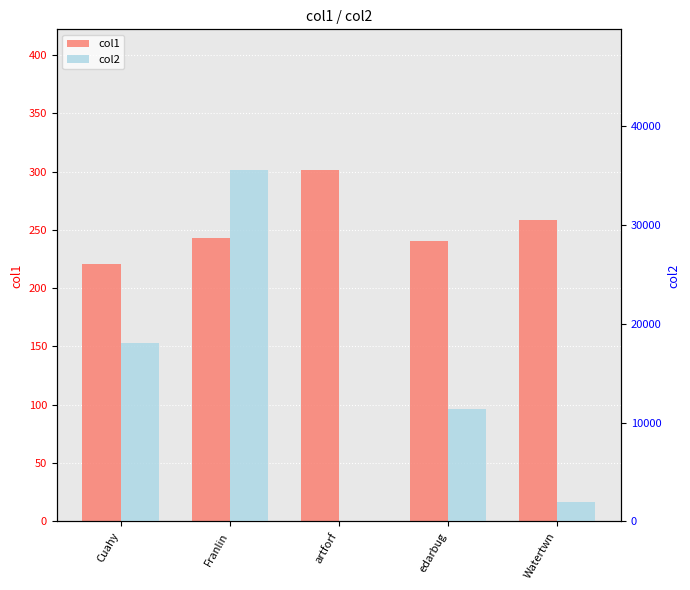

The col1 series shows 77.8 at Watertwn. True or false?

False